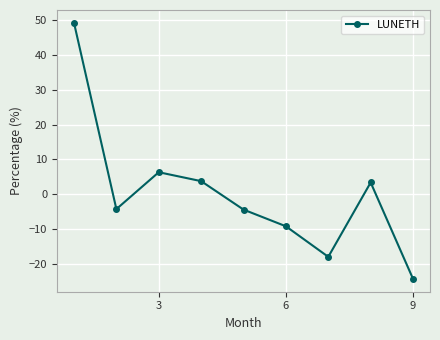

How many points are higher than both their immediate neighbors (excluding endpoints)?

2